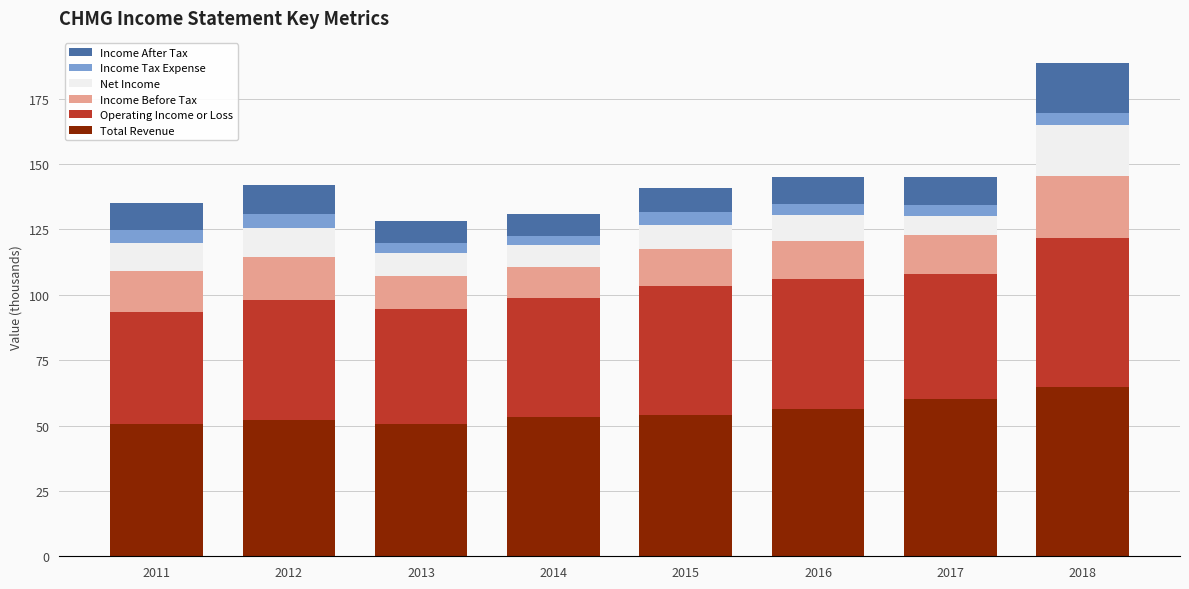

How many data points does each series have?

8